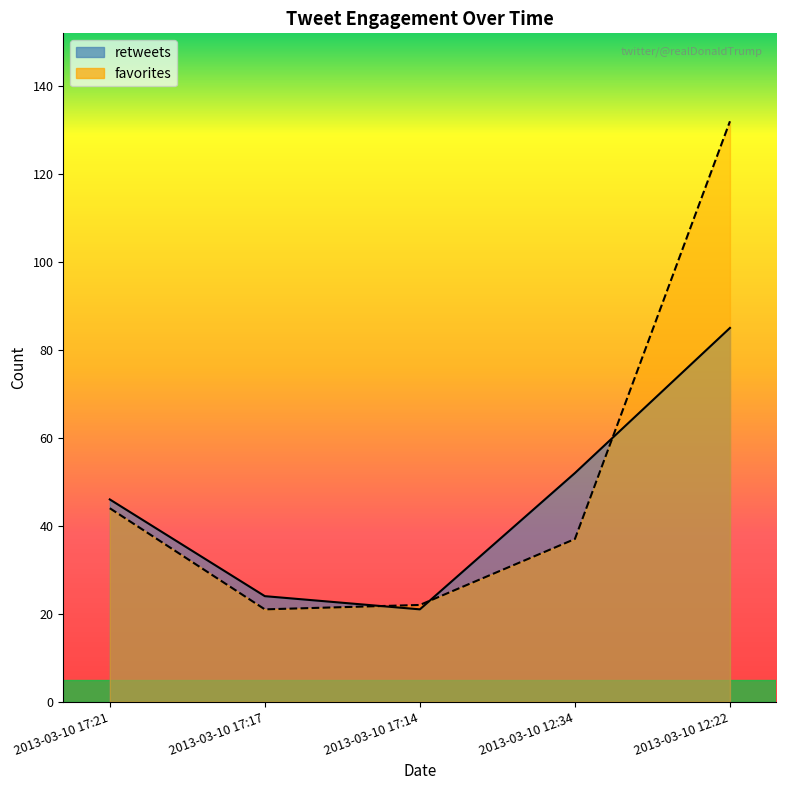

At which label is retweets closest to 53?

2013-03-10 12:34